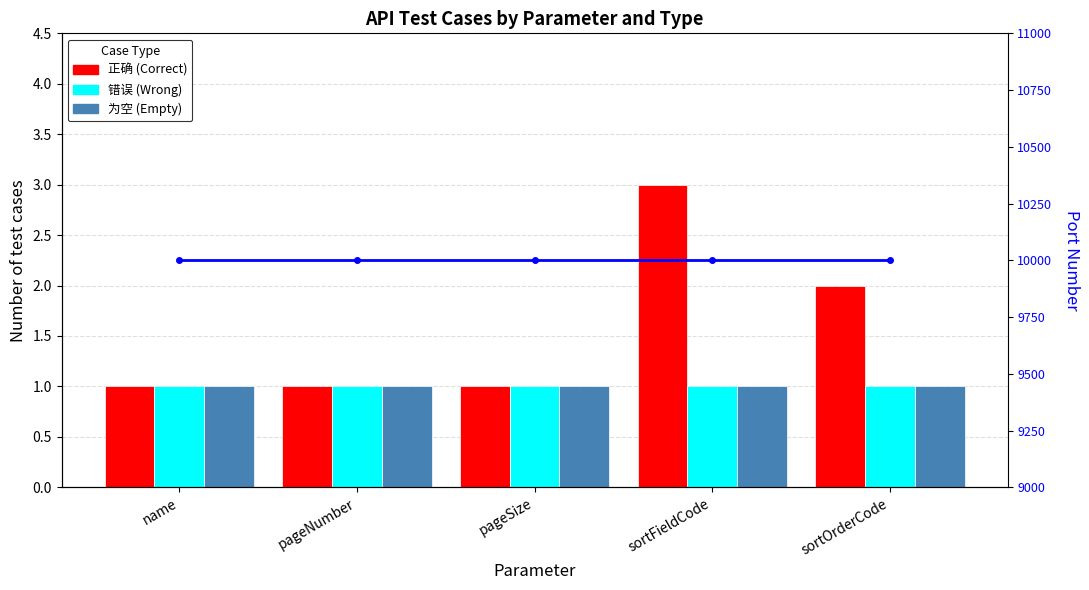

The value of 错误 (Wrong) at sortOrderCode is 0. True or false?

False